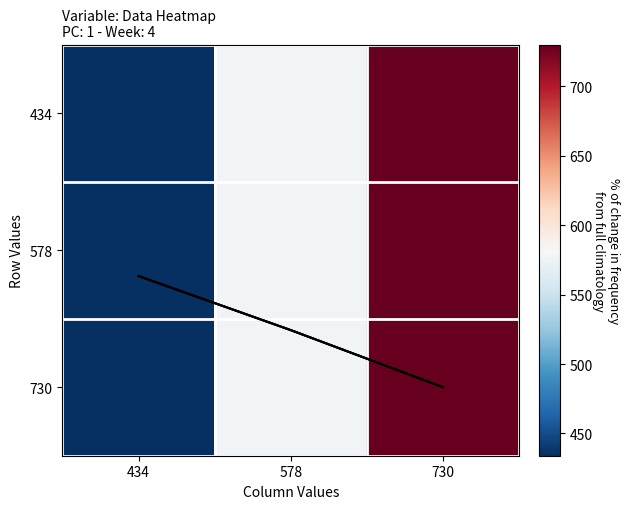

What is the sum of all 434 values?

1742